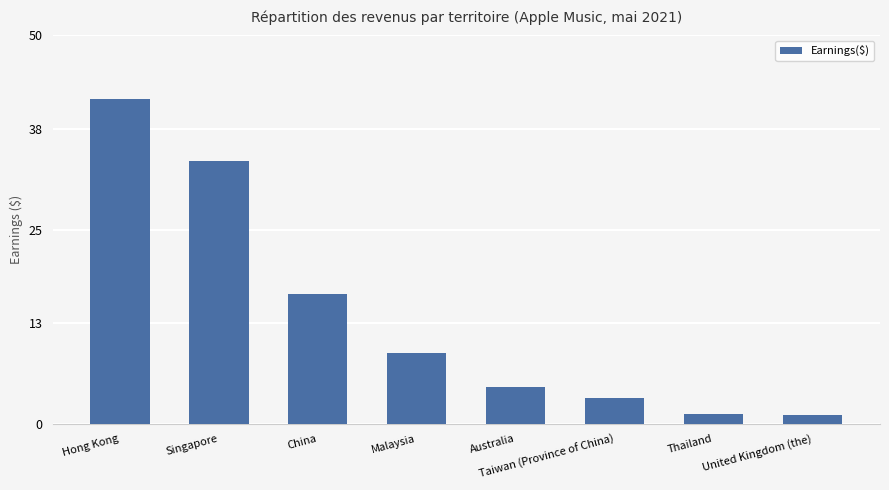

The chart shows a value of 4.8 at Australia. True or false?

True